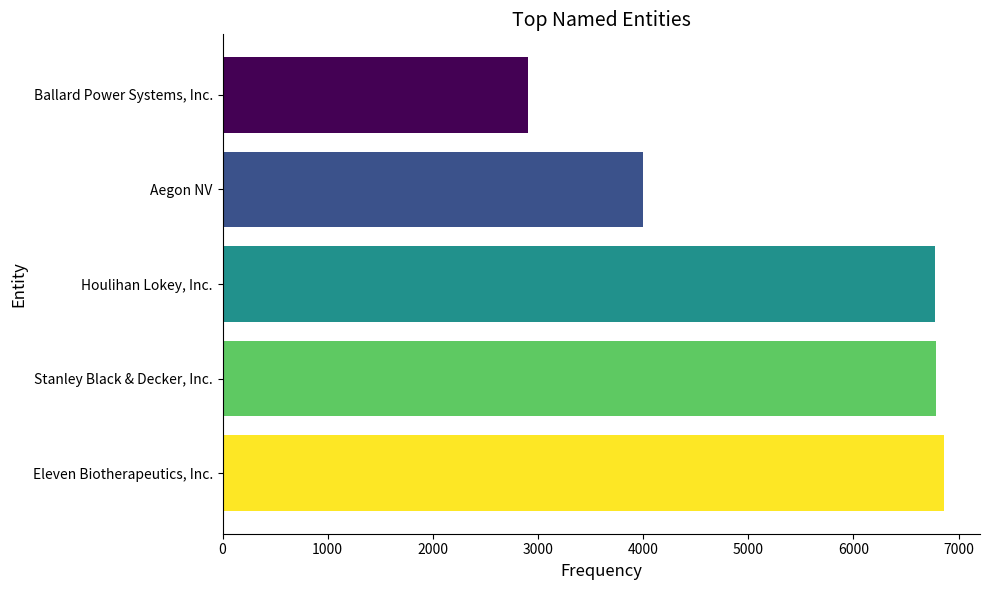

What is the smallest value displayed?

2905